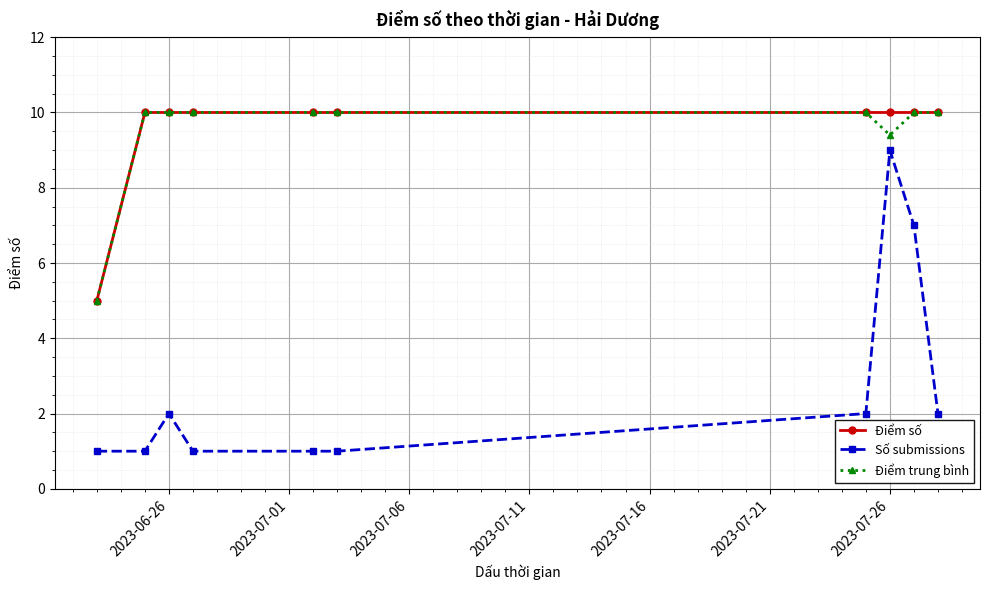

What is the value of the Điểm số point at the 6th from the left?

10.0